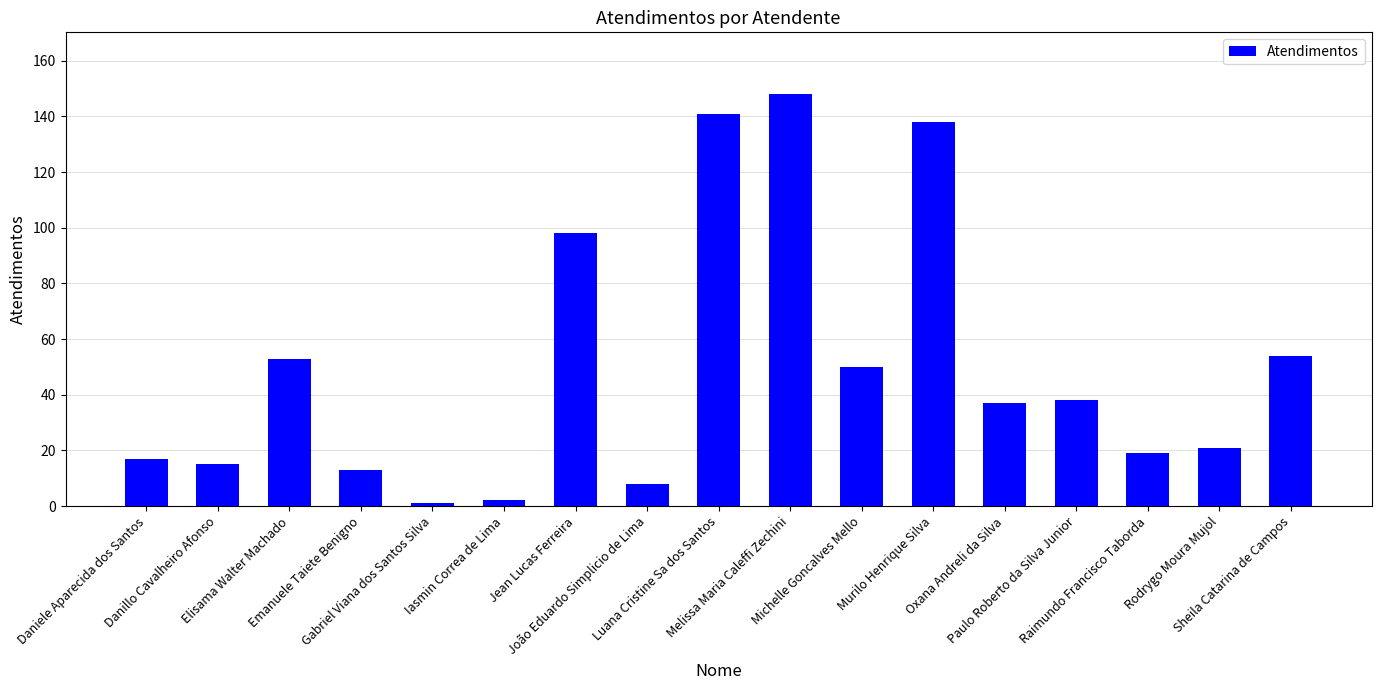

What position from the left is Danillo Cavalheiro Afonso?

2